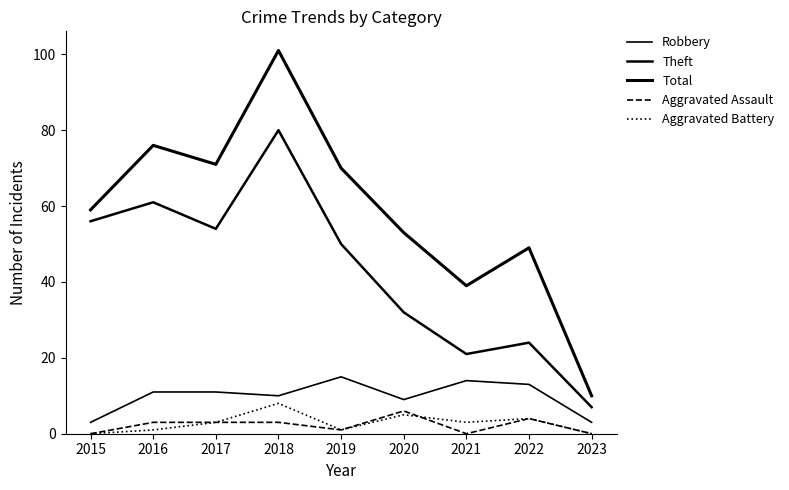

What is the value of the Robbery point at the 5th from the left?

15